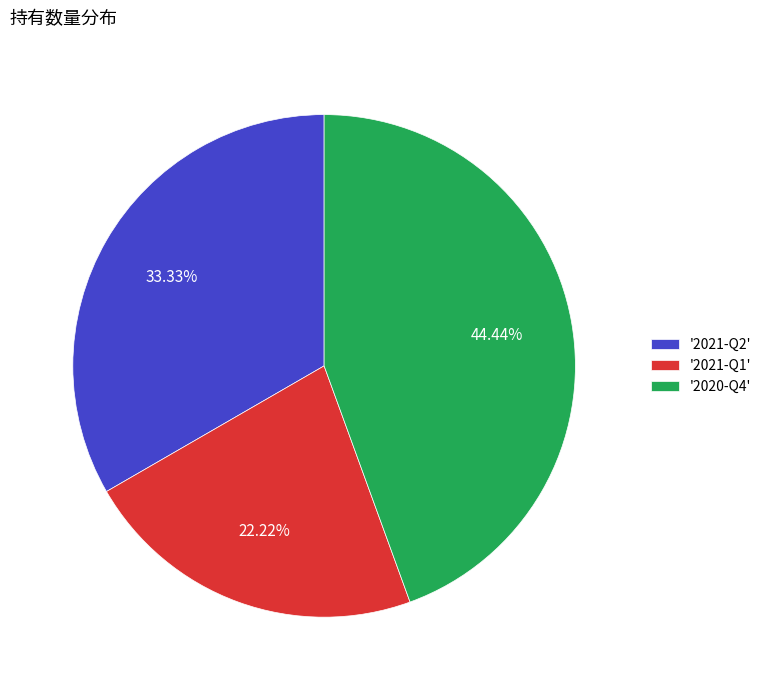

Between '2021-Q2' and '2020-Q4', which is larger?

'2020-Q4'